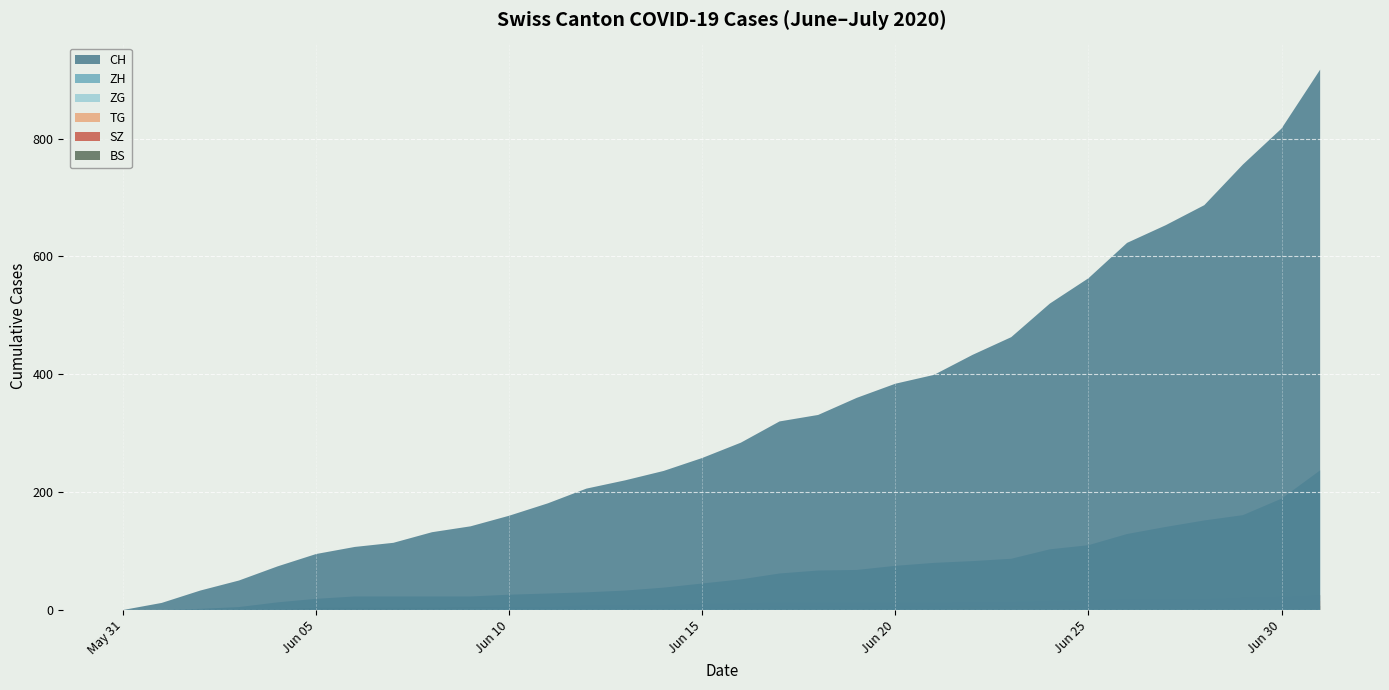

Reading right to left, what are all the values shown in this chart?

CH: 917	817	756	687	653	623	563	520	463	433	399	384	360	331	320	284	258	236	220	206	181	160	142	132	114	107	95	74	50	33	12	0
ZH: 237	189	161	152	141	129	110	103	87	83	80	75	68	67	62	52	45	38	33	30	28	26	23	23	23	23	19	13	5	2	0	0
ZG: 25	23	21	19	19	19	17	16	14	14	13	13	13	13	13	12	11	9	9	9	5	5	3	1	0	0	0	0	0	0	0	0
TG: 15	12	11	10	10	8	6	4	3	2	2	2	2	2	2	1	1	1	1	1	1	1	1	1	0	0	0	0	0	0	0	0
SZ: 25	21	21	16	16	13	10	9	6	6	2	2	2	1	1	1	1	1	1	1	1	0	0	0	0	0	0	0	0	0	0	0
BS: 7	7	7	7	7	7	7	7	7	7	7	7	7	6	6	5	5	5	5	5	5	5	5	4	4	4	4	1	1	0	0	0